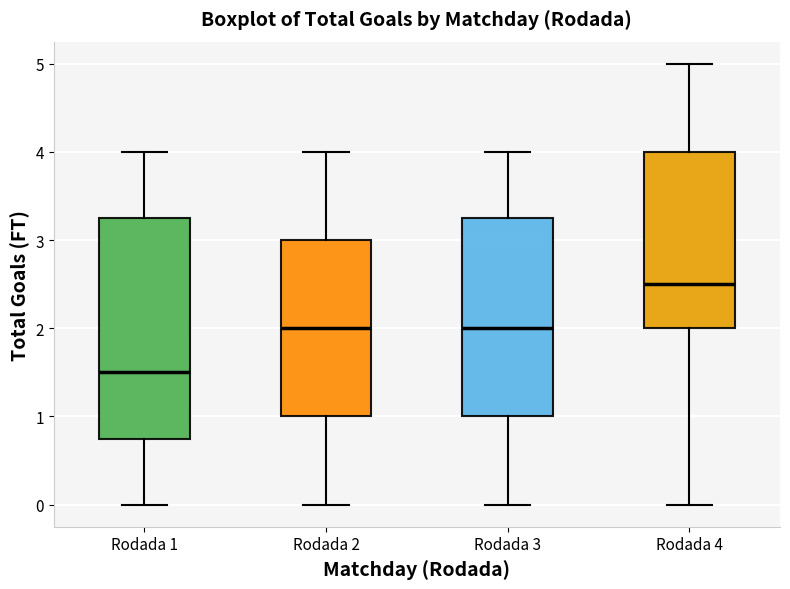

Where is the upper edge of the box for Rodada 1 on the y-axis? The values are not printed on the chart, so give them approximately, as read against the axis.

3.3